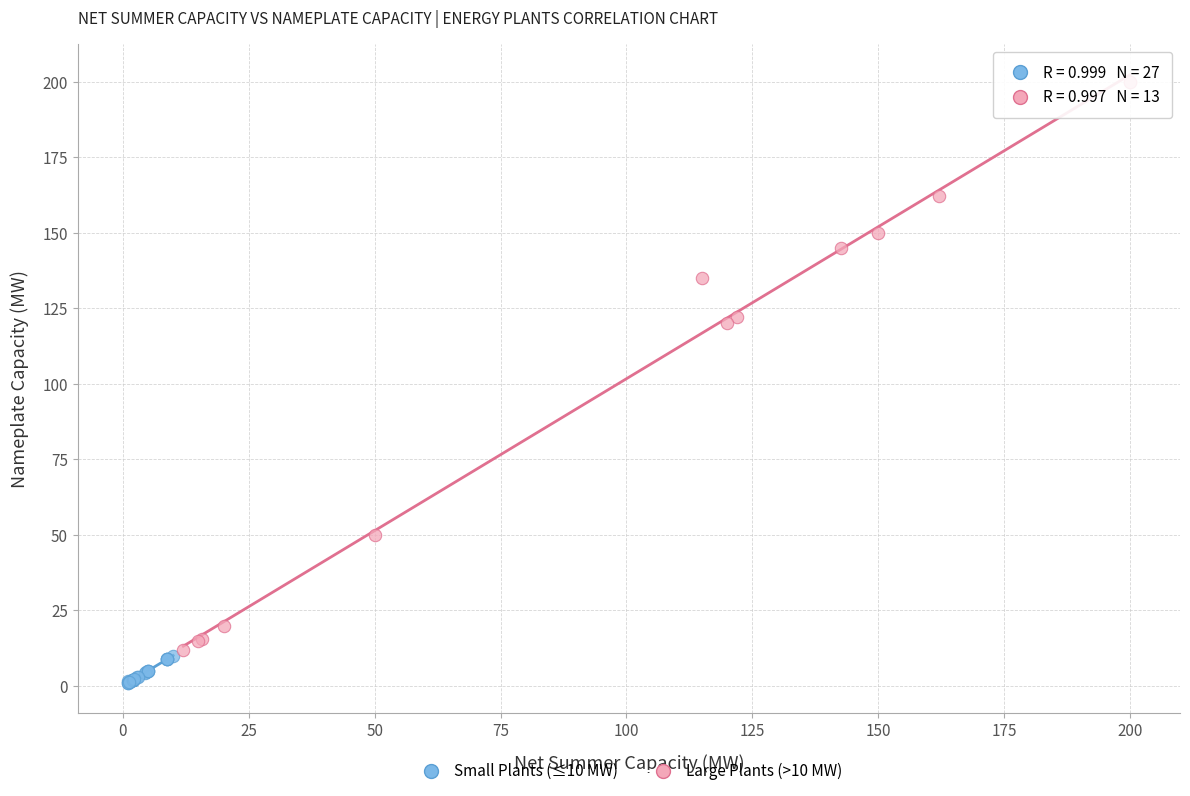

Which series contains the highest Y value?

Large Plants (>10 MW)